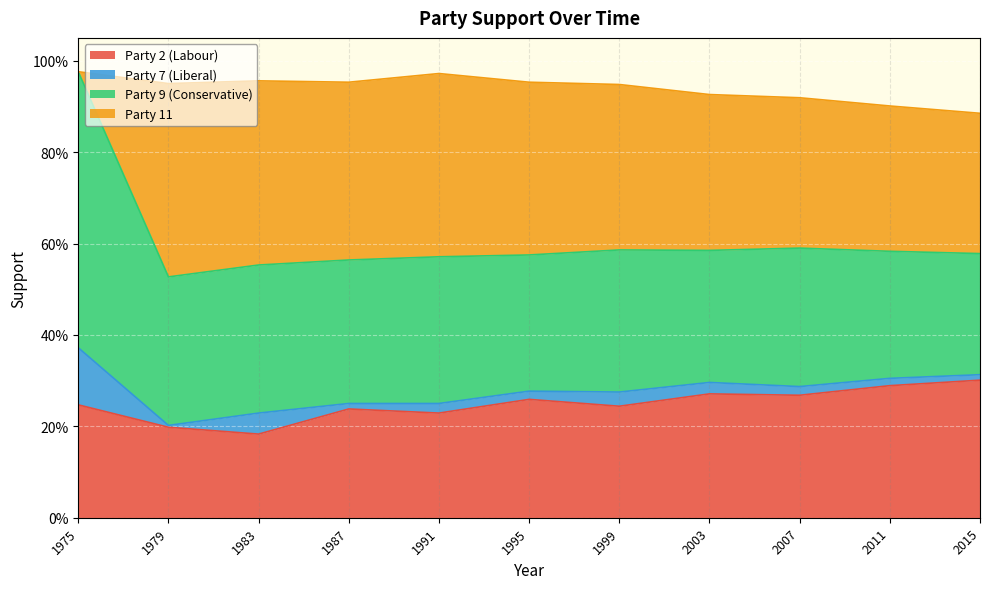

The value of Party 9 (Conservative) at 1995 is 0.1. True or false?

False